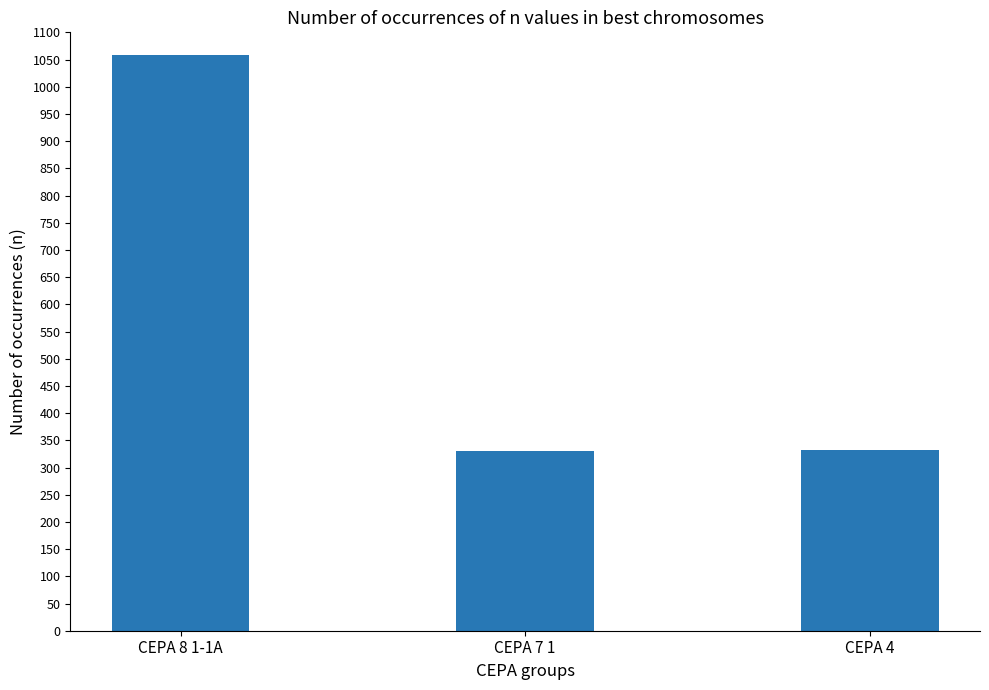

What is the sum of the values at CEPA 4 and CEPA 7 1?

662